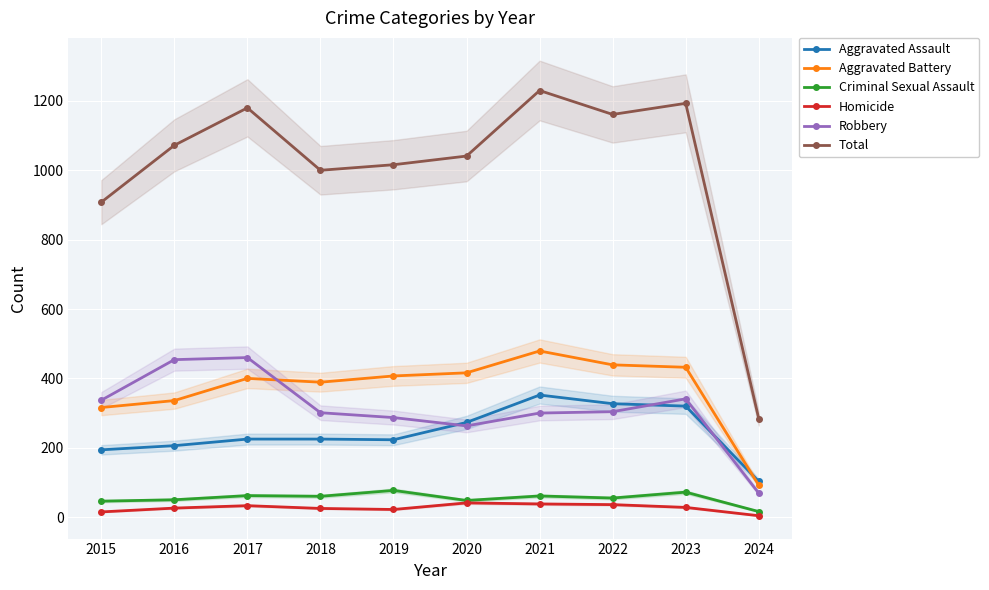

Which label corresponds to the smallest value in the chart?

2024